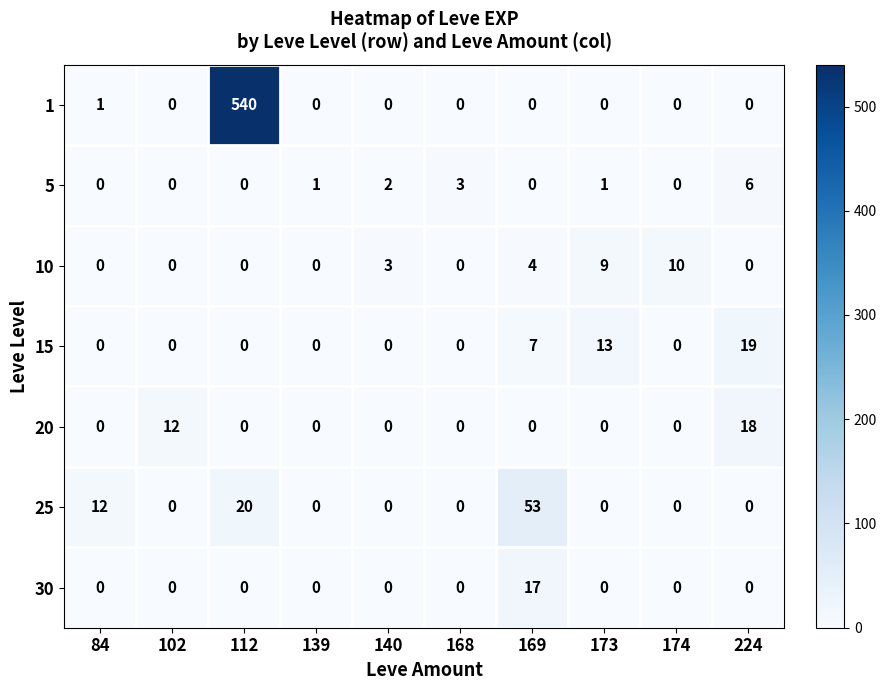

What is the difference between the highest and lowest values at 224?

19